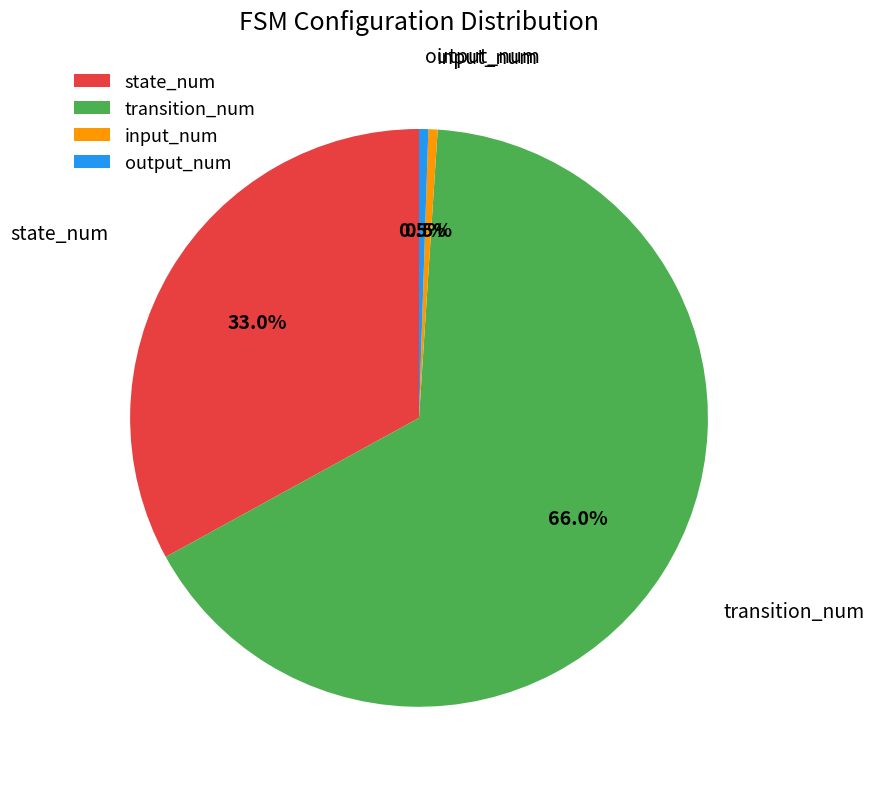

Between state_num and output_num, which is larger?

state_num